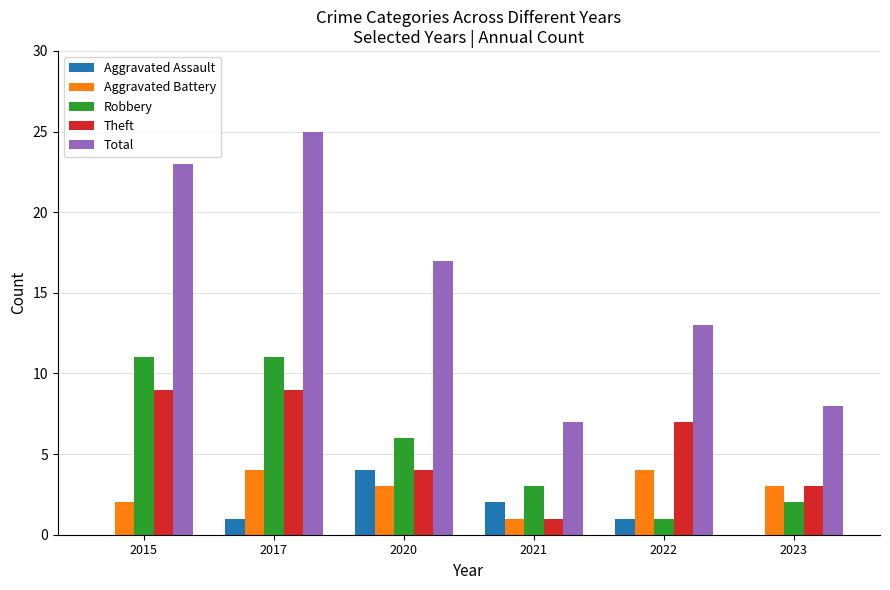

At which label is Theft closest to 5?

2020